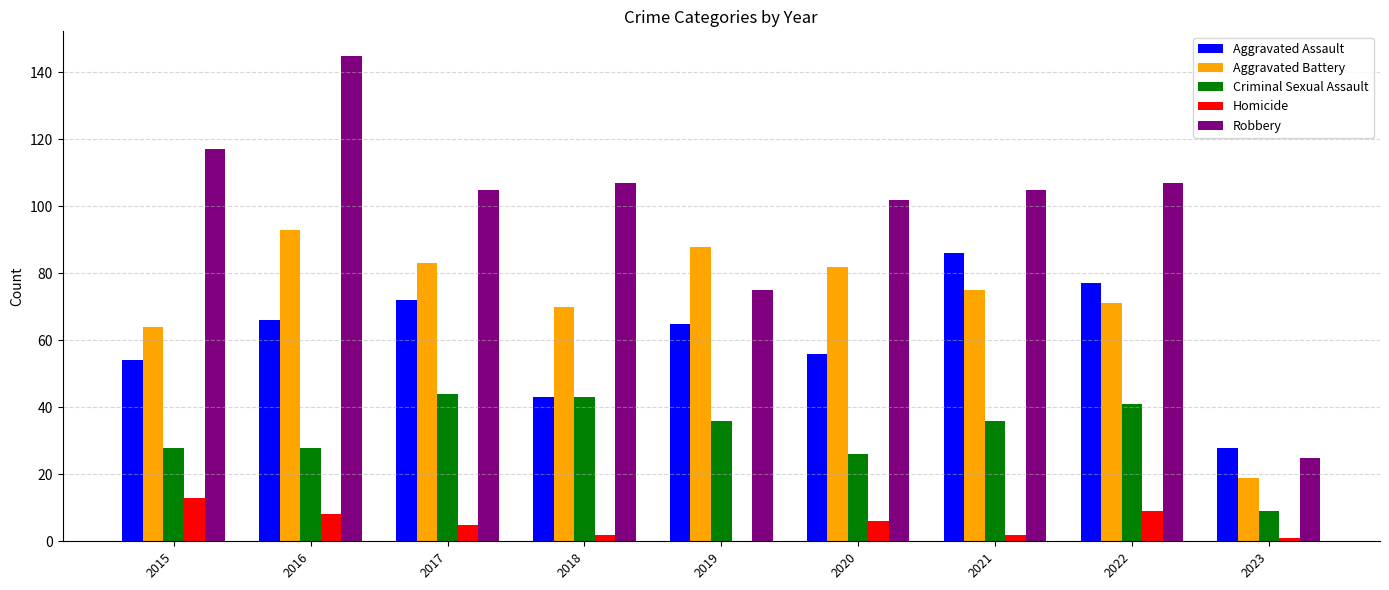

The Criminal Sexual Assault series shows 4 at 2023. True or false?

False